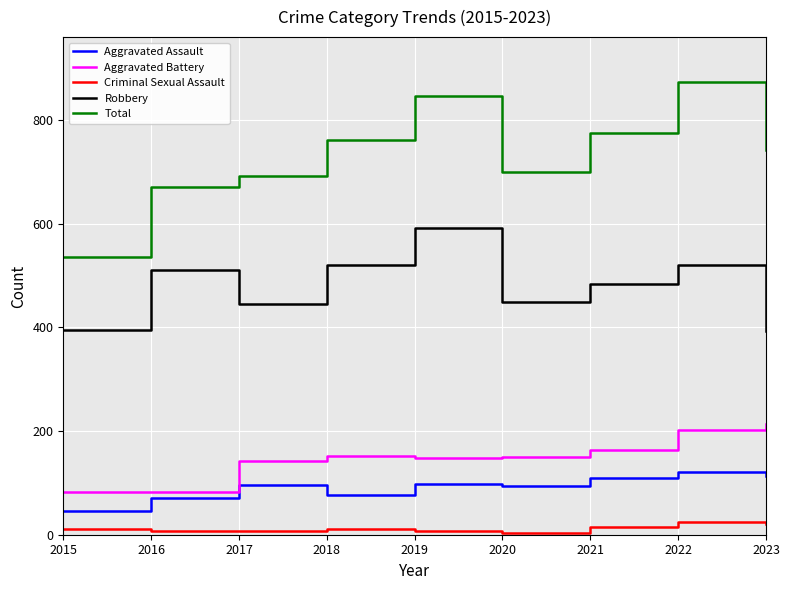

What is the difference between the maximum and minimum values in the Criminal Sexual Assault series?

21